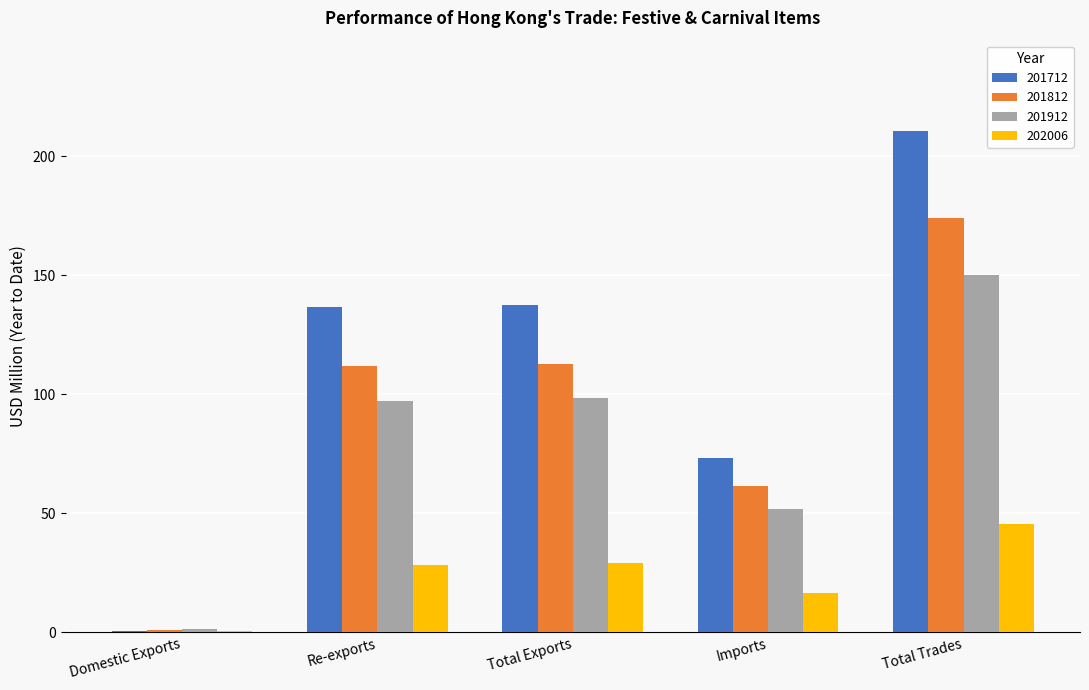

What are all the series names shown in the legend?

201712, 201812, 201912, 202006